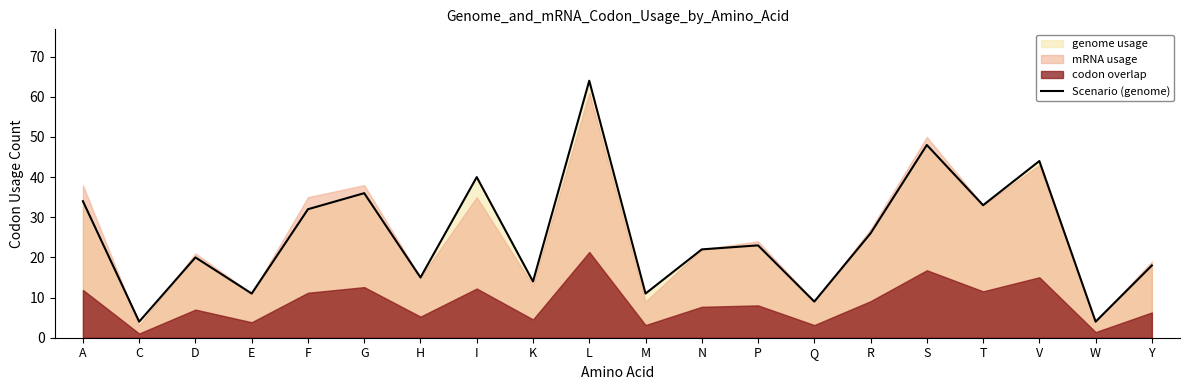

Reading left to right, extract all data points from this chart.

A=34	C=4	D=20	E=11	F=32	G=36	H=15	I=40	K=14	L=64	M=11	N=22	P=23	Q=9	R=26	S=48	T=33	V=44	W=4	Y=18